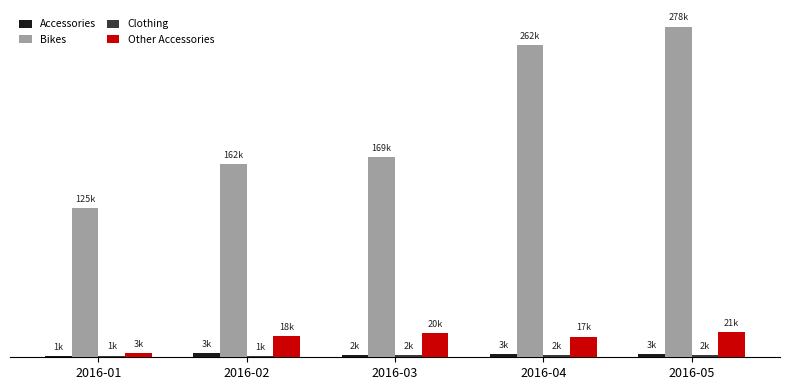

Reading left to right, list all the values displayed in this chart.

Accessories: 1338.1	3205.1	2154.0	2852.2	2569.0
Bikes: 125127.1	162296.5	168568.2	262256.5	278126.0
Clothing: 1436.5	1091.0	1677.0	1810.5	1829.0
Other Accessories: 3441.8	18164.9	20378.3	17434.6	21086.9